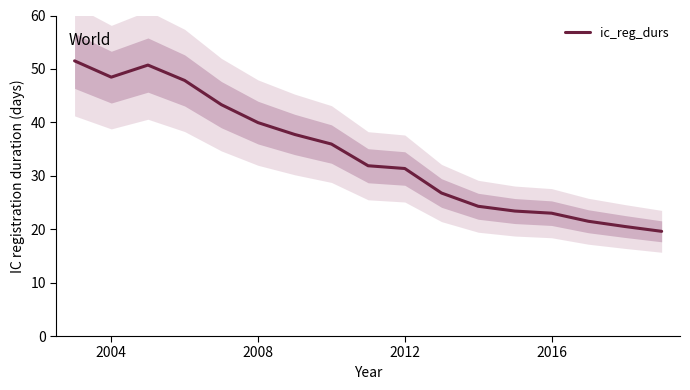

How many distinct data groups are displayed?

1